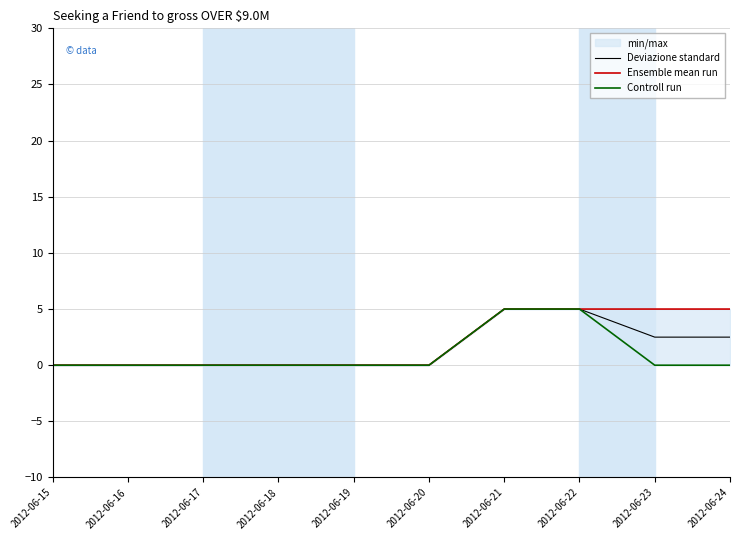

The Controll run series shows 1.7 at 2012-06-18. True or false?

False